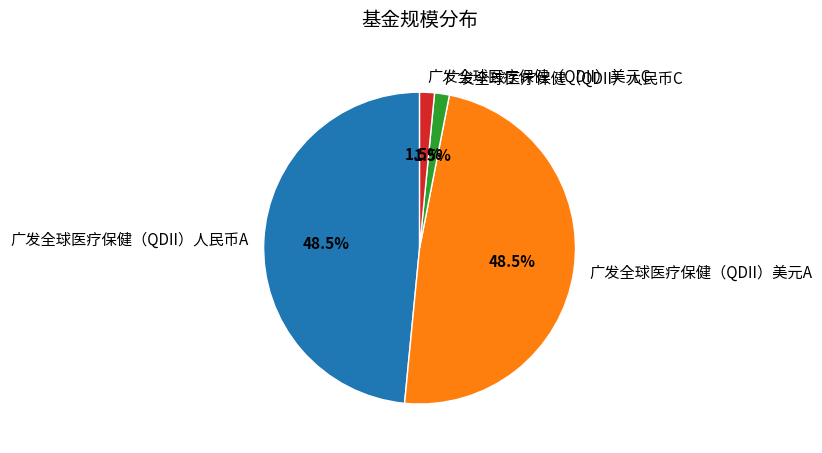

Is there any slice that represents more than half of the pie?

No